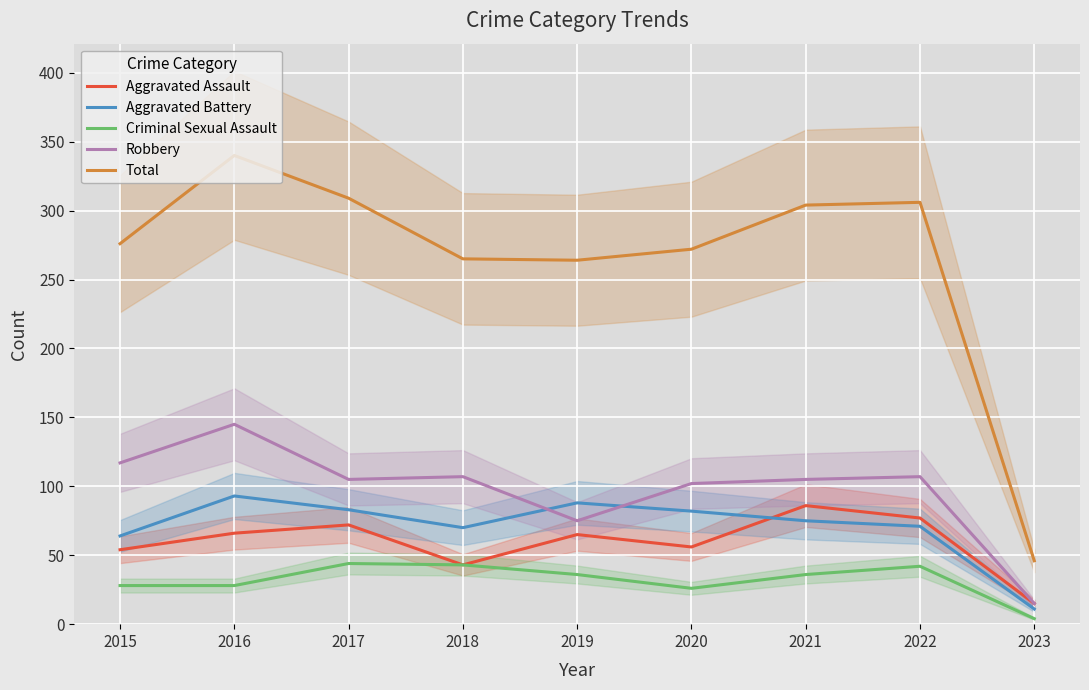

True or false: Total has more than 1 interior local peaks.

True